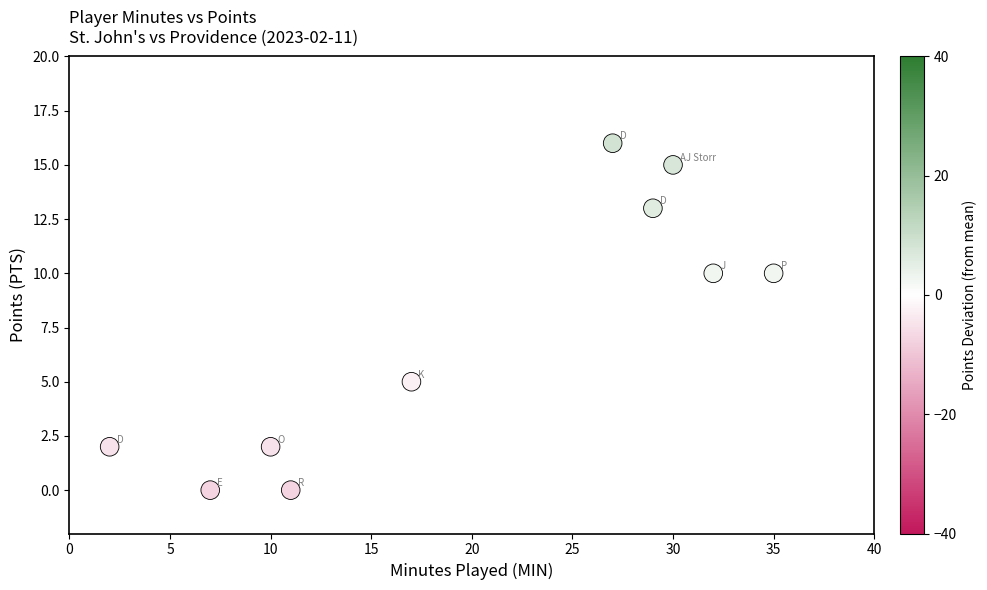

What is the average X value?

20